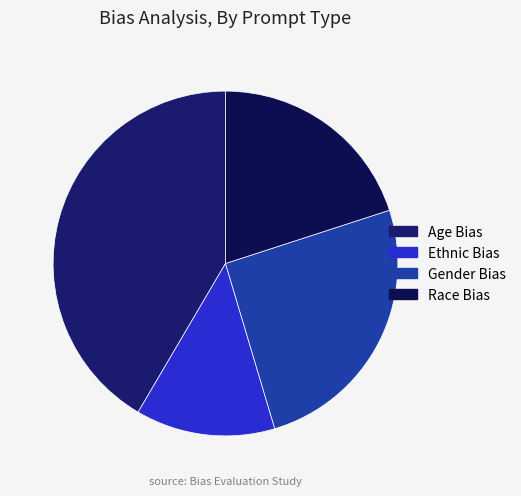

The Age Bias slice represents 42% of the pie. True or false?

True